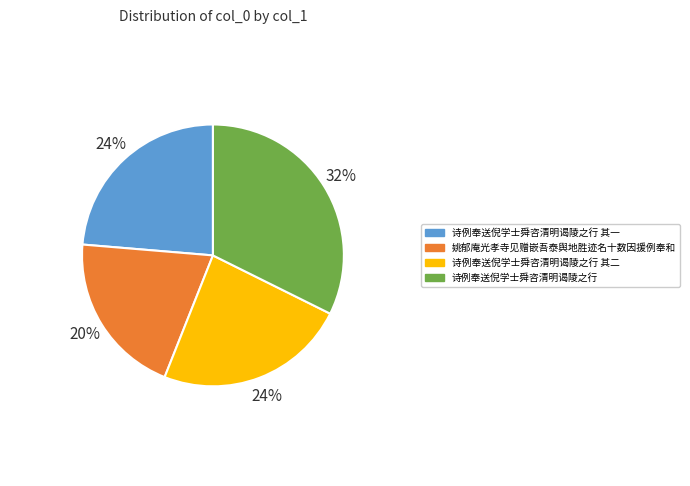

Which category has the smallest portion of the pie?

姚郁庵光孝寺见赠嵌吾泰舆地胜迹名十数因援例奉和